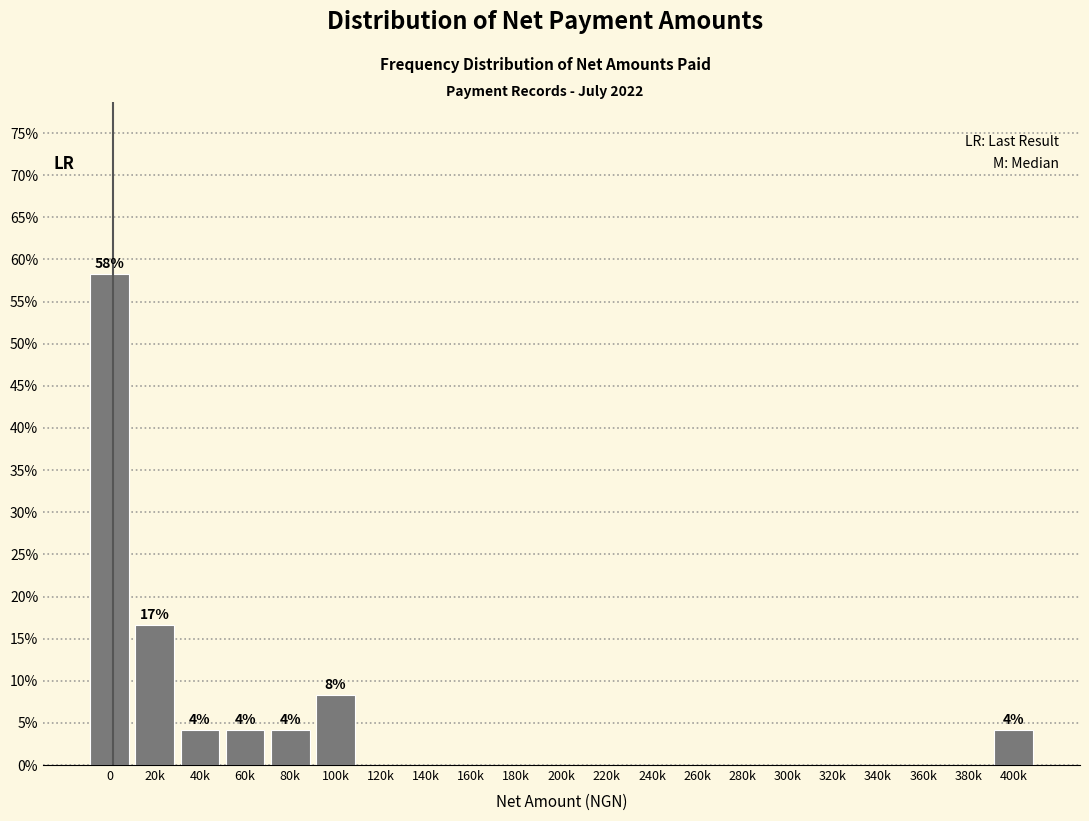

Reading right to left, transcribe all the data shown in this chart.

400k=4.2	380k=0.0	360k=0.0	340k=0.0	320k=0.0	300k=0.0	280k=0.0	260k=0.0	240k=0.0	220k=0.0	200k=0.0	180k=0.0	160k=0.0	140k=0.0	120k=0.0	100k=8.3	80k=4.2	60k=4.2	40k=4.2	20k=16.7	0=58.3